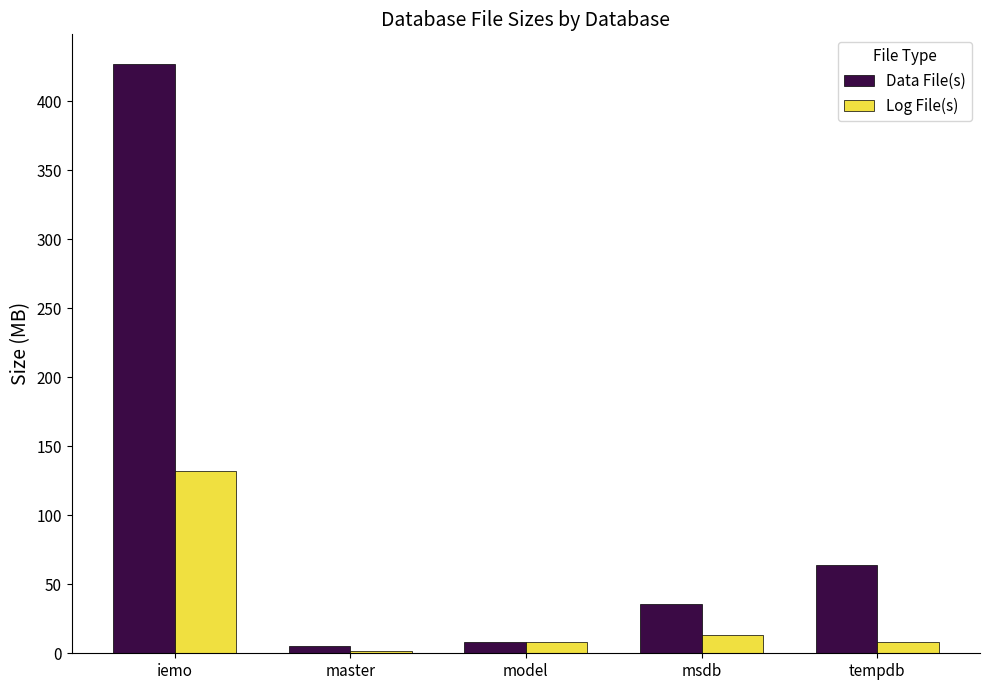

What is the label of the 2nd bar from the right?

msdb